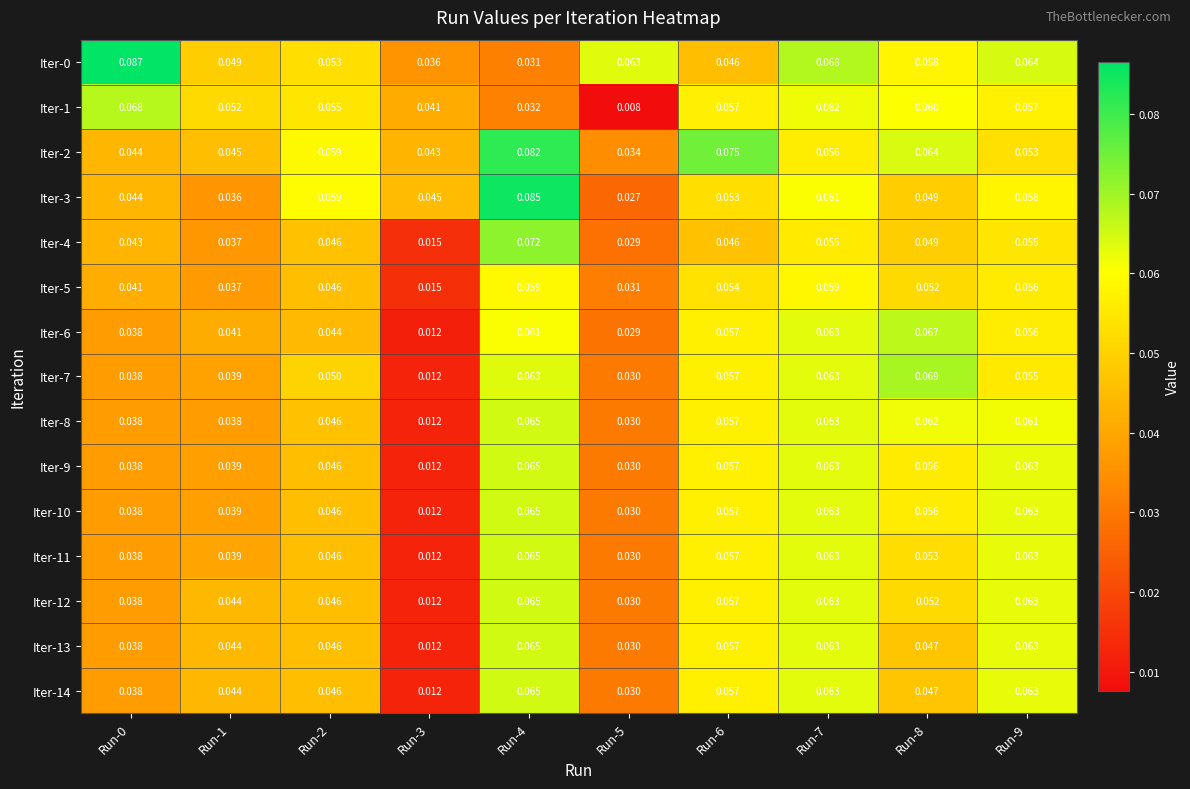

At which category is the sum across all series the highest?

Run-4